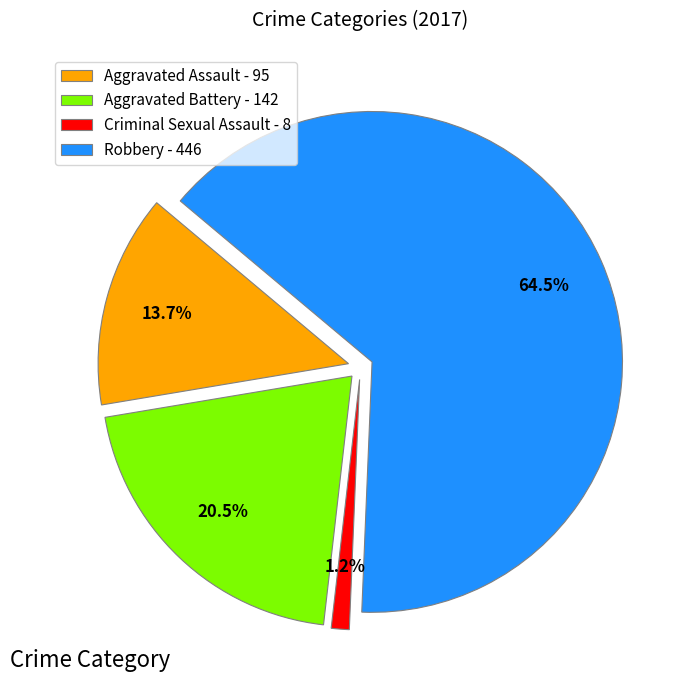

Is there any slice that represents more than half of the pie?

Yes